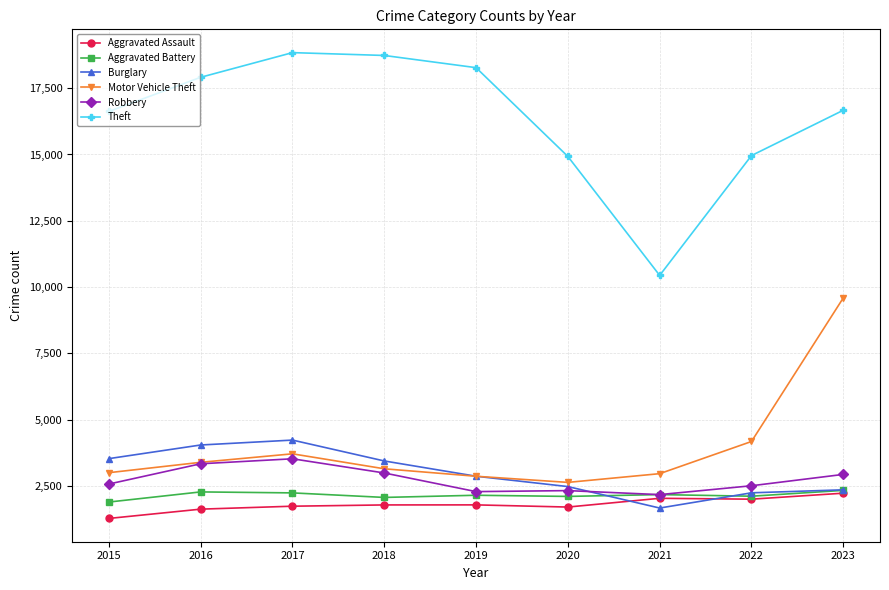

True or false: Motor Vehicle Theft has more than 2 interior local peaks.

False